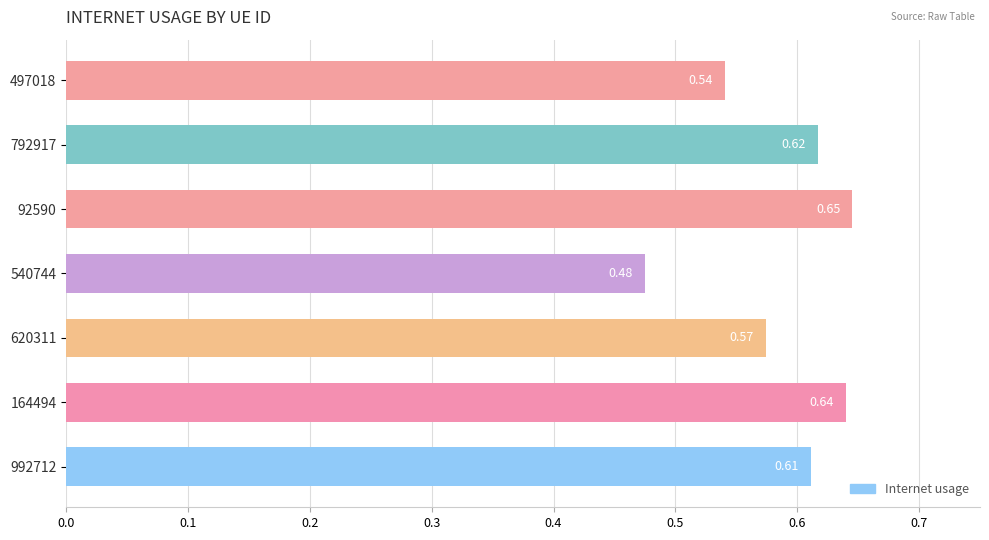

What is the sum of all values?

4.1